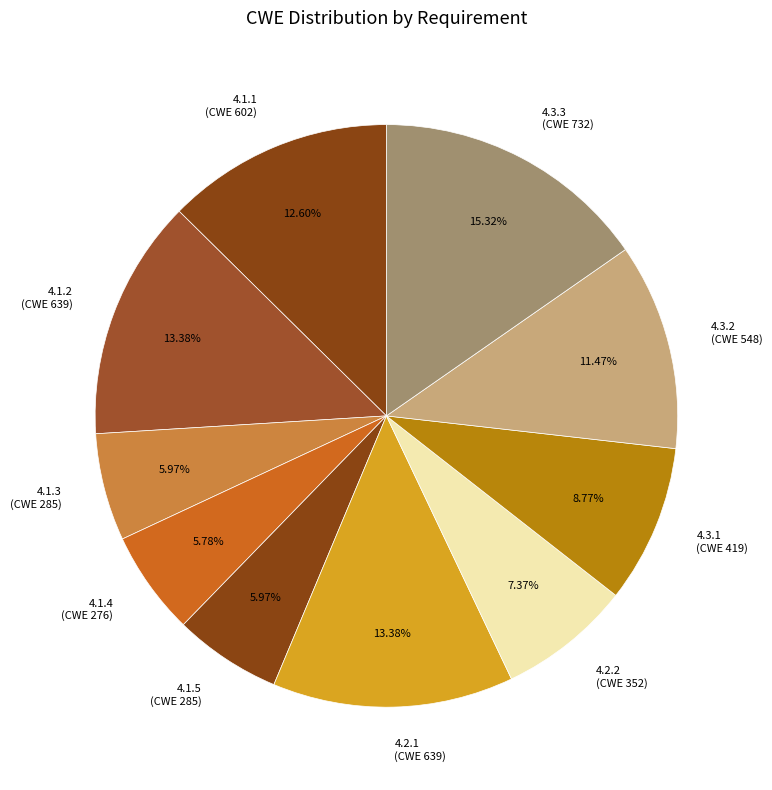

What percentage is NOT represented by 4.1.2?

86.6%